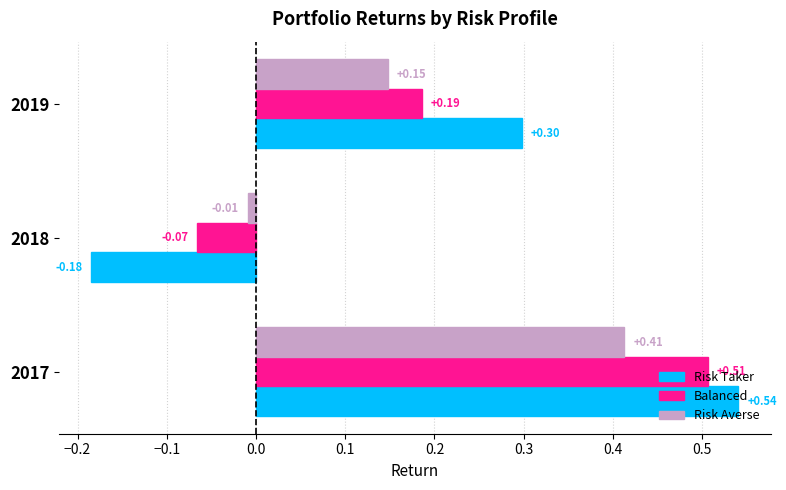

Which series has the largest total across all categories?

Risk Taker